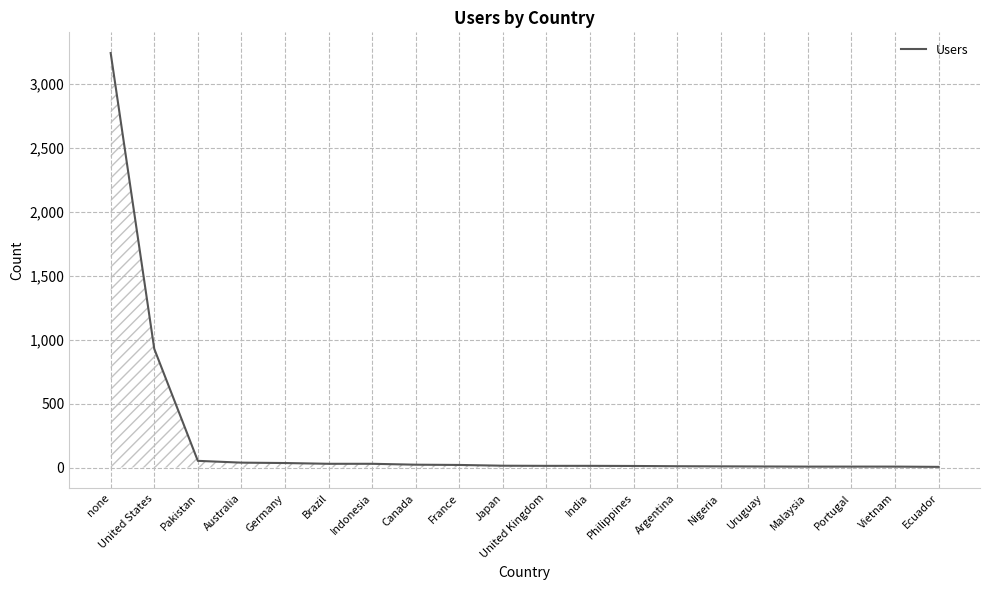

What is the difference between the maximum and minimum values?

3233